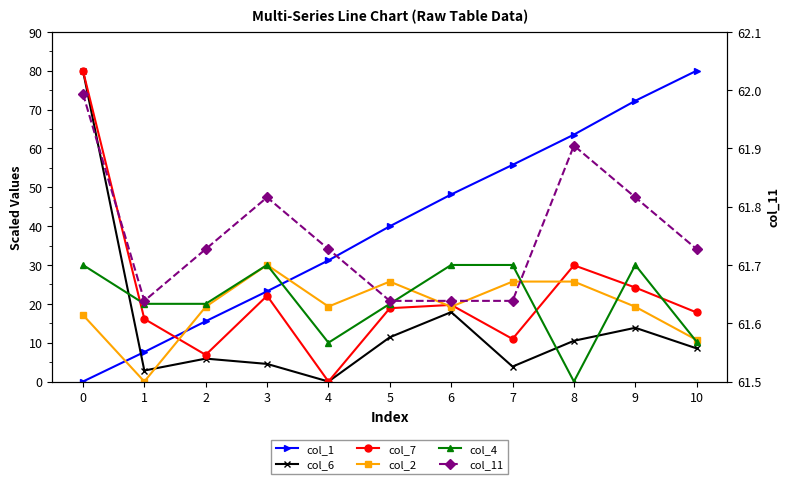

True or false: col_11 has a value of 61.7 at 2.

True